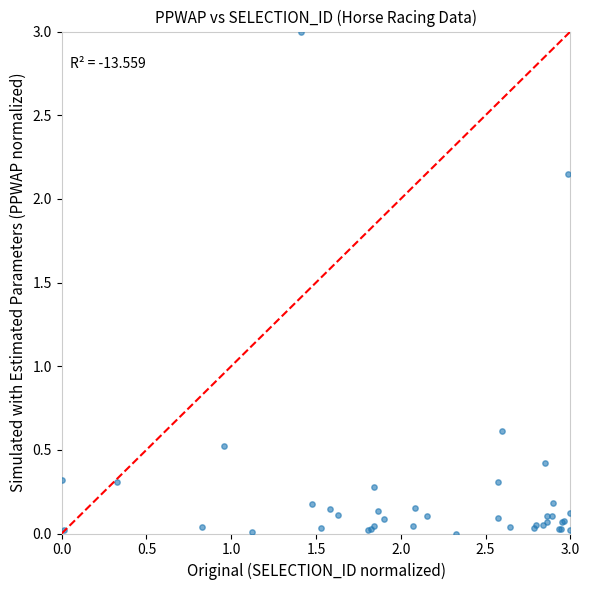

What Y value in the scatter plot is closest to 1?

0.6